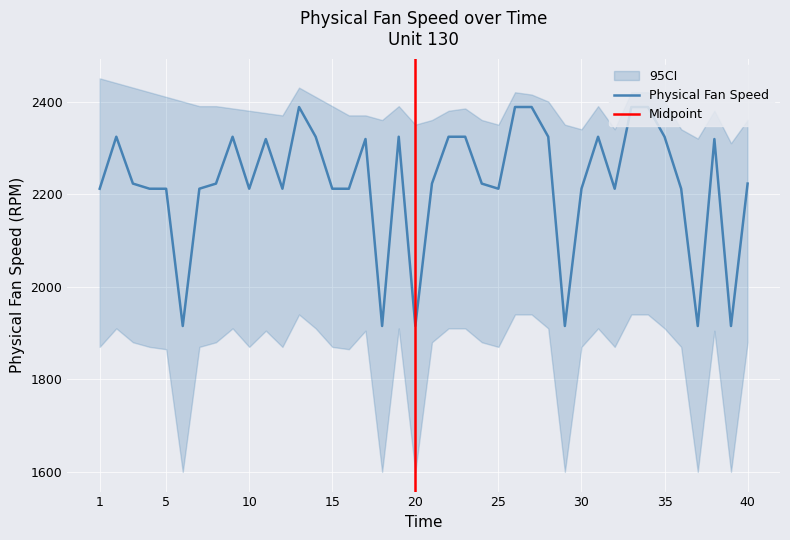

The chart shows a value of 1214.2 at 18. True or false?

False